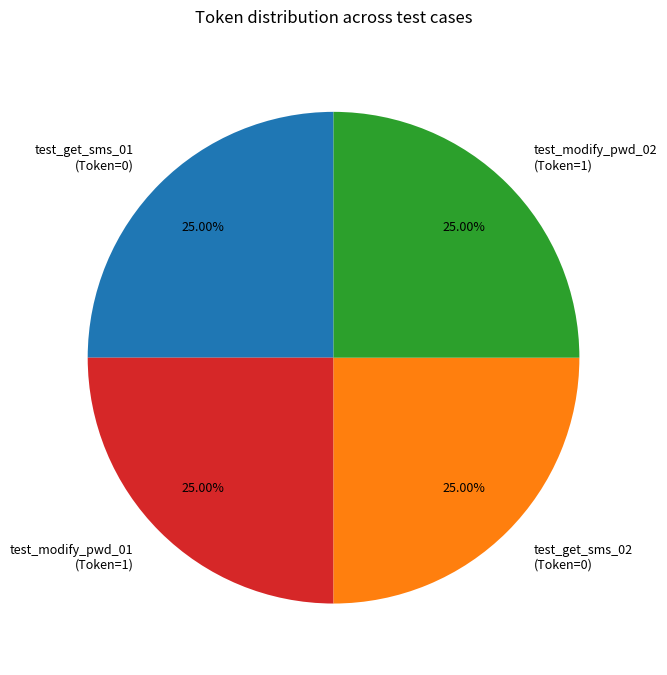

Approximately how many times larger is the value at test_modify_pwd_01 (Token=1) compared to test_get_sms_01 (Token=0)?

1.0